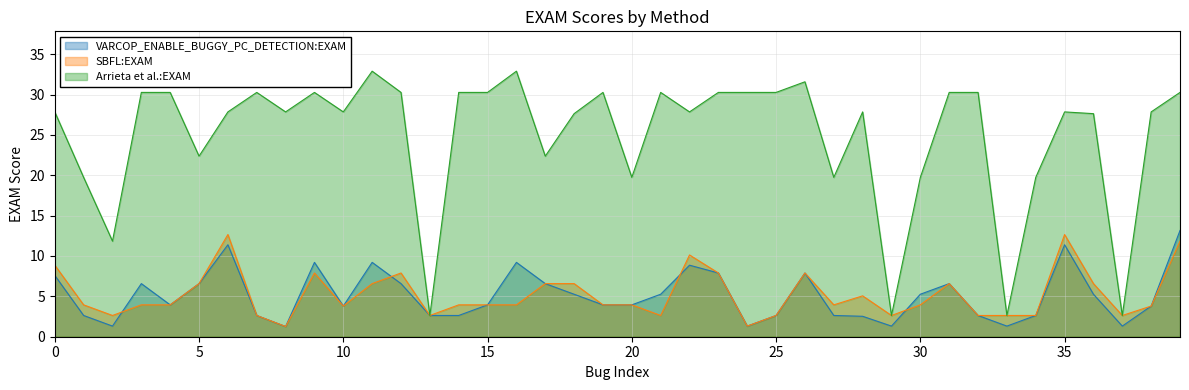

What is the minimum value for Arrieta et al.:EXAM?

2.6